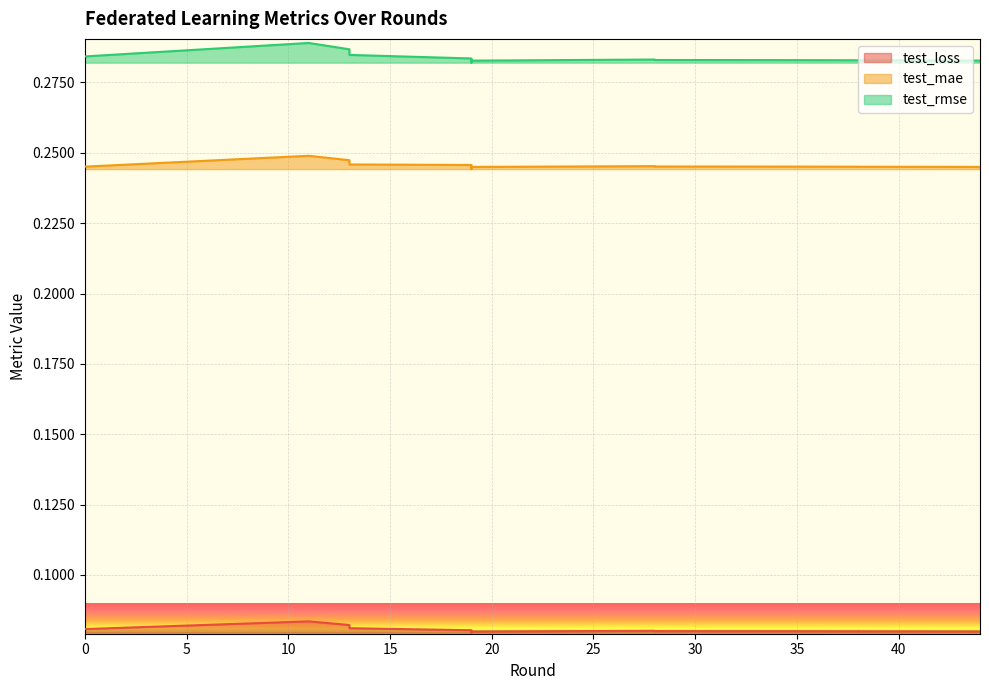

The value of test_loss at 41 is 0.1. True or false?

False